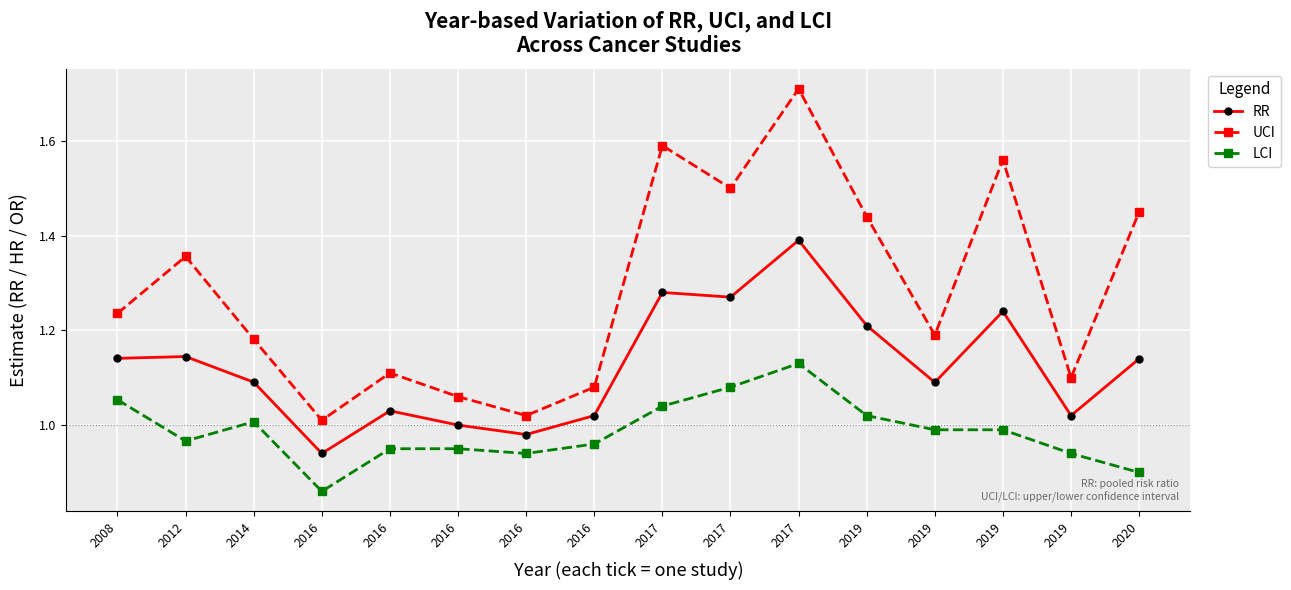

In UCI, how many points are higher than both neighbors (excluding endpoints)?

5